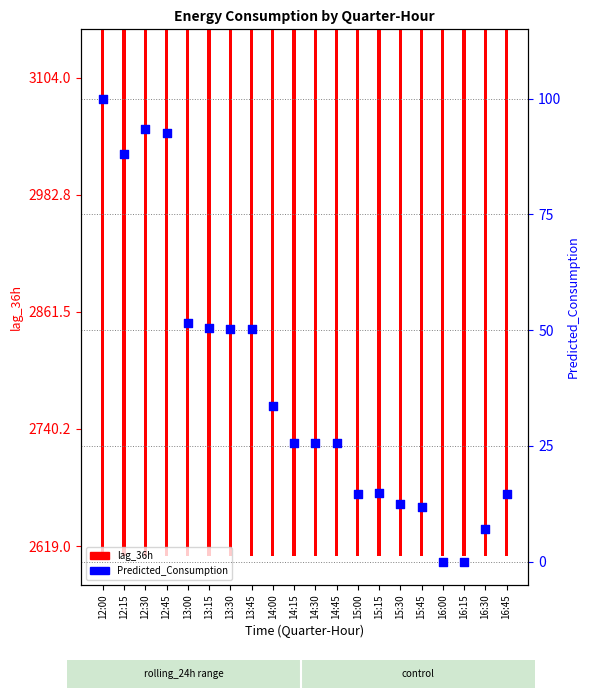

What is the change in value from 14:00 to 15:15?

-18.6